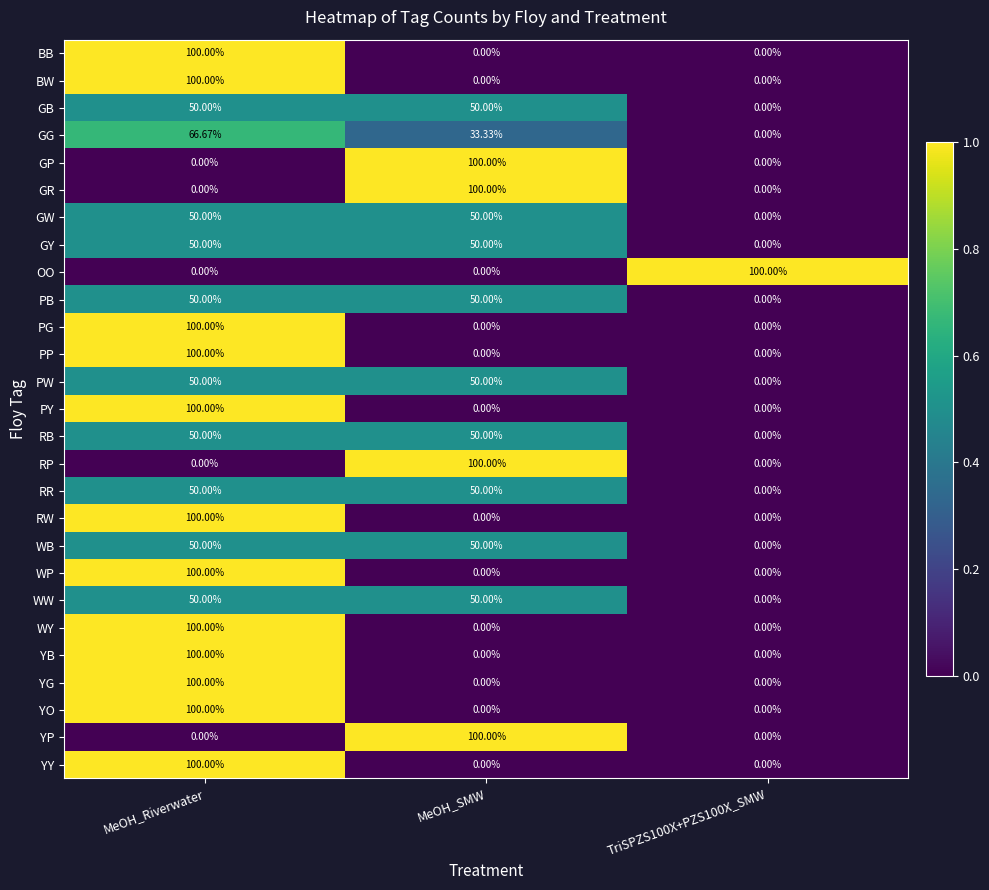

What is the difference between the highest and lowest values at MeOH_Riverwater?

100.0